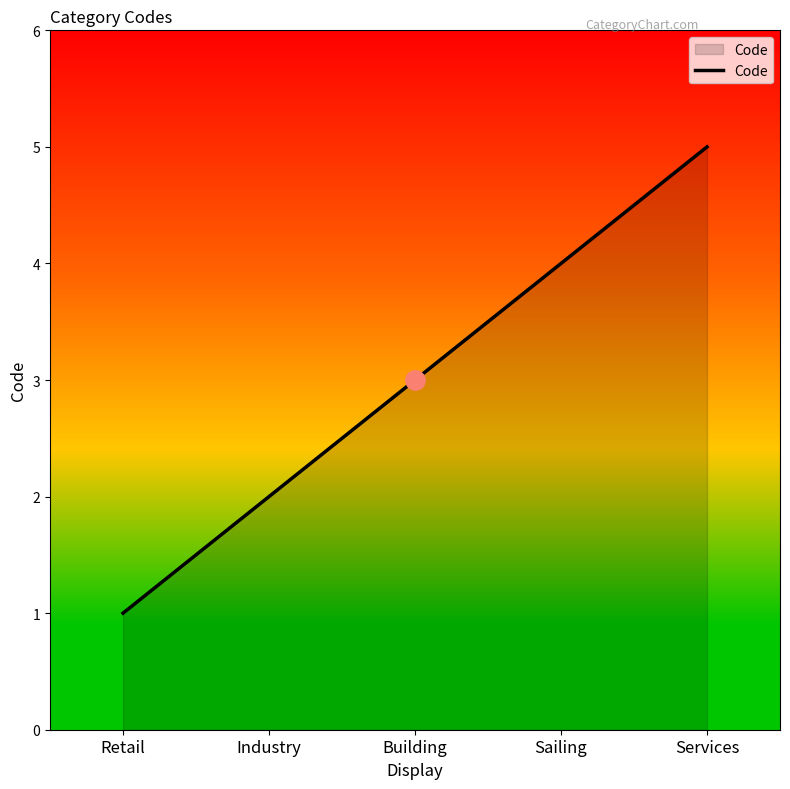

What position from the right is Services?

1